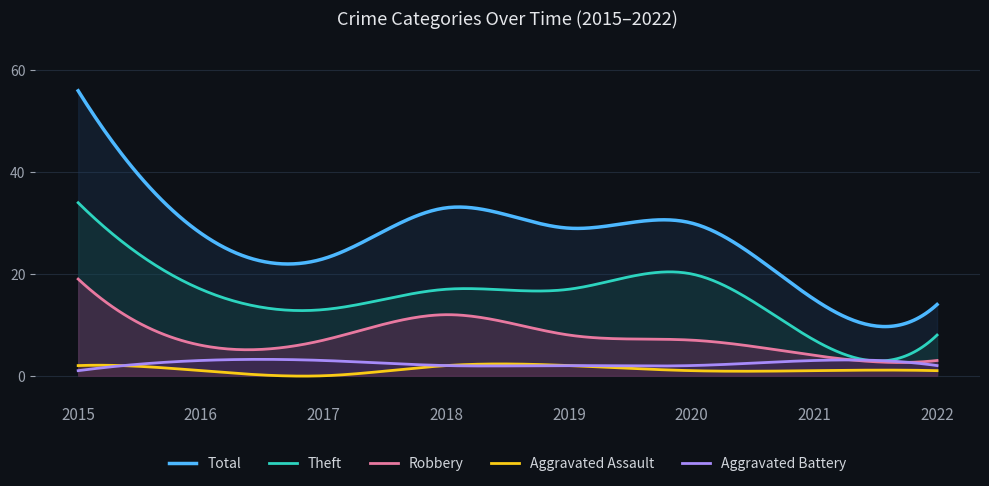

Rank the series at 2019 from highest to lowest value.

Total, Theft, Robbery, Aggravated Assault, Aggravated Battery